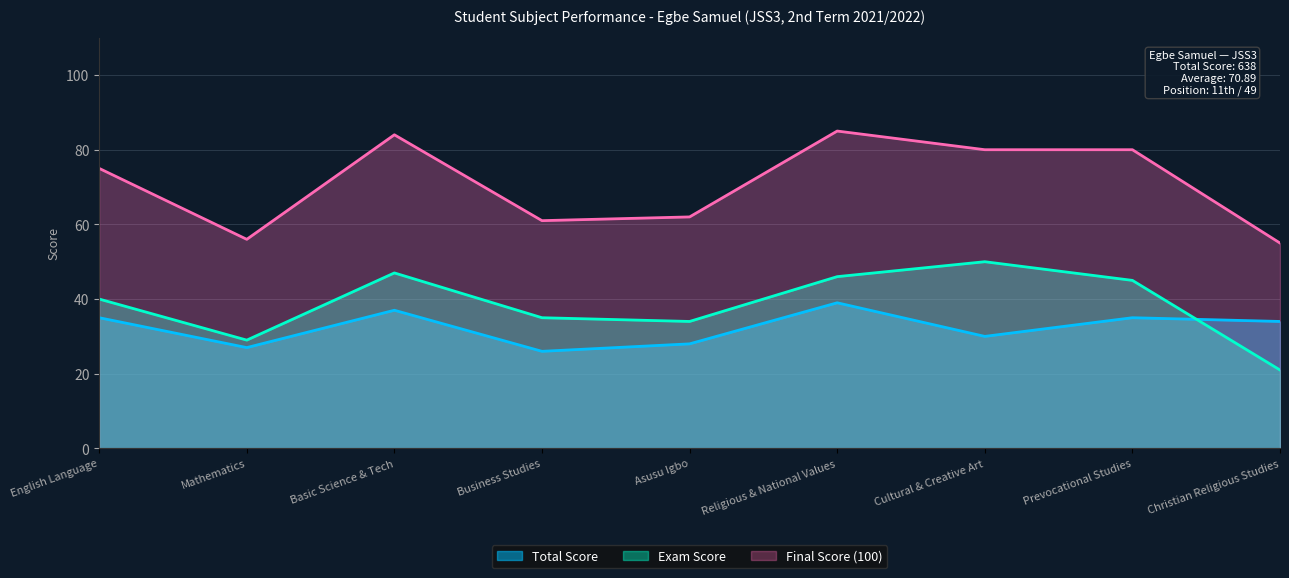

Where is the first local maximum for Total Score?

Basic Science & Tech